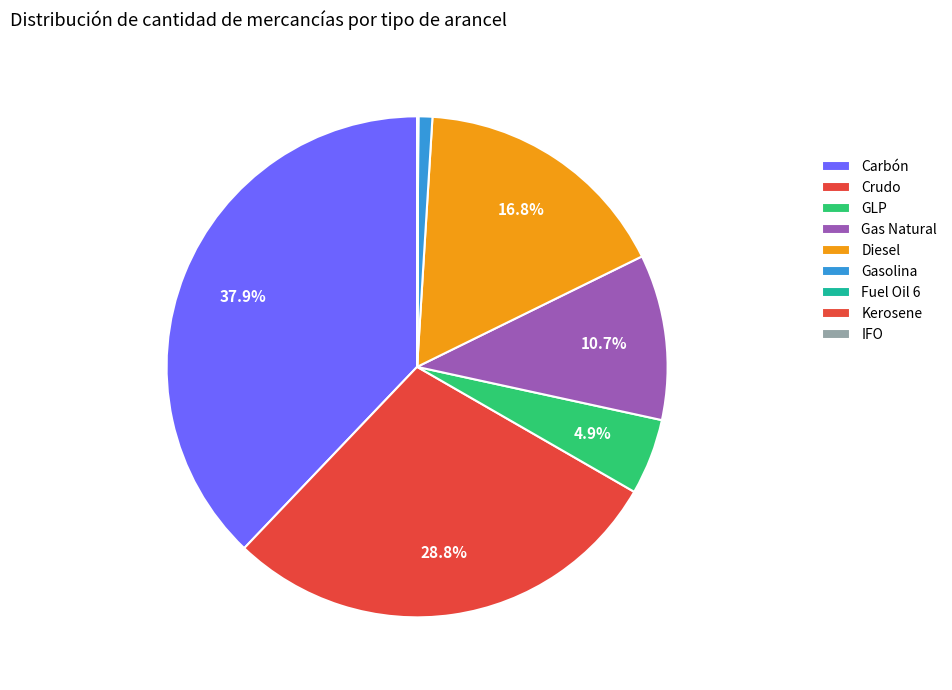

What is the total percentage of Gas Natural and Fuel Oil 6?

10.7%